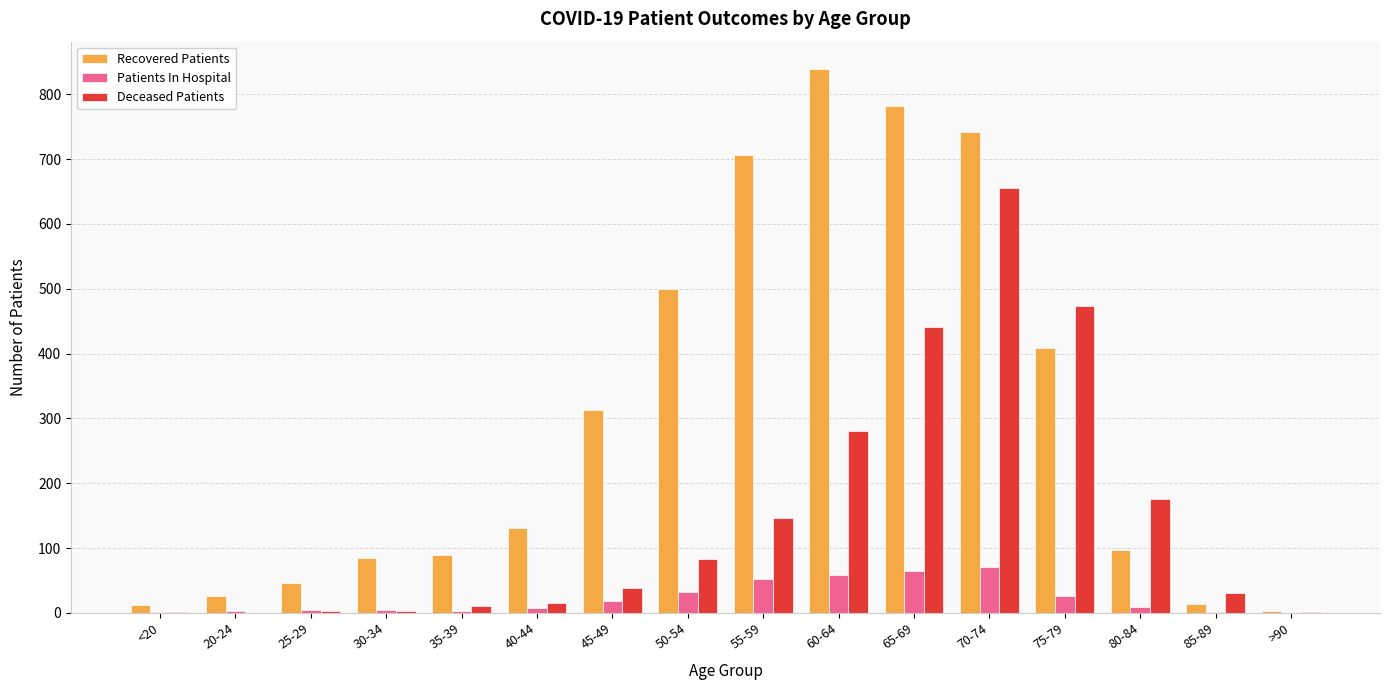

Is the value of Deceased Patients at 60-64 greater than the value of Recovered Patients at 40-44?

Yes